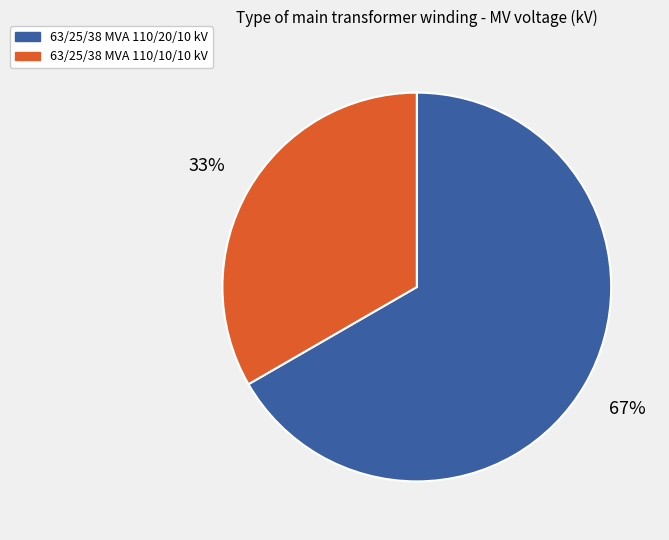

To the nearest percent, what is the combined percentage of 63/25/38 MVA 110/10/10 kV and 63/25/38 MVA 110/20/10 kV?

100%